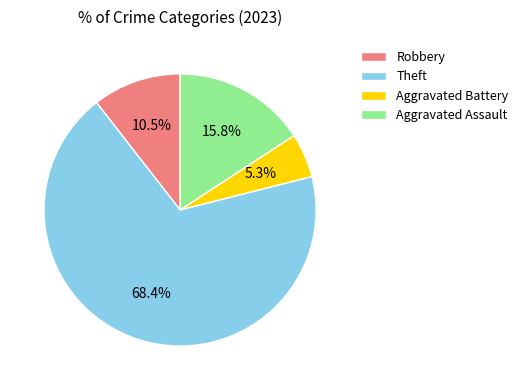

To the nearest percent, what is the combined percentage of Aggravated Battery and Robbery?

16%